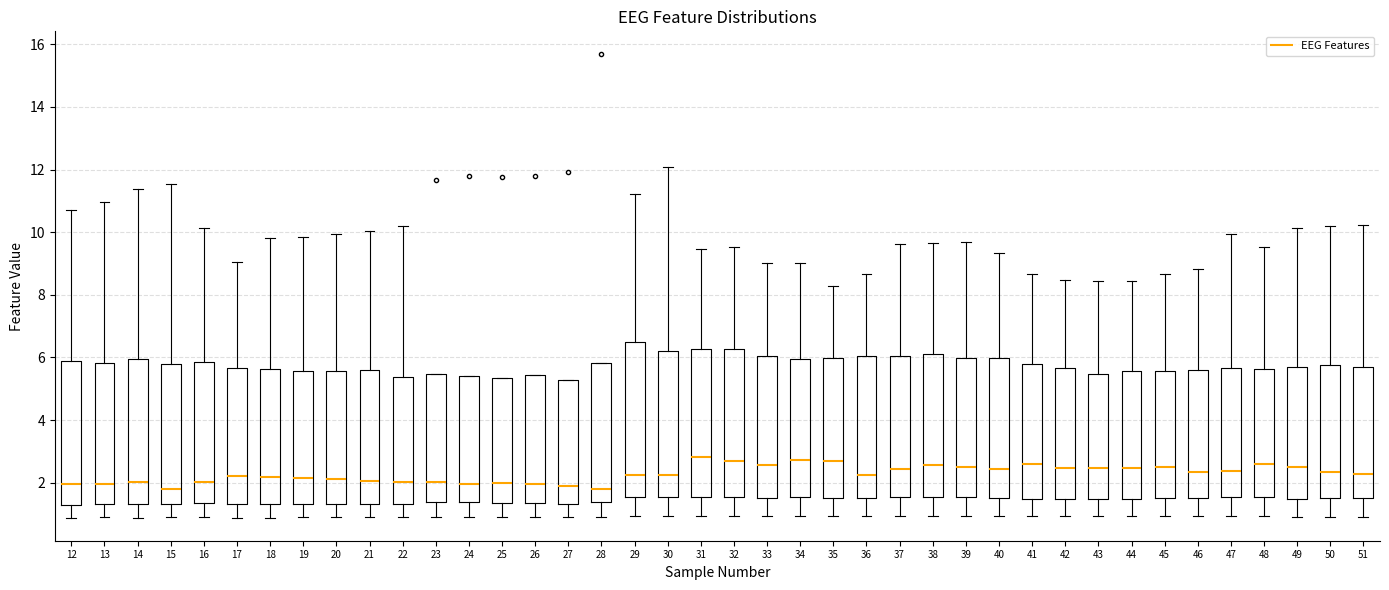

Where is the lower edge of the box at x = 25 on the y-axis? The values are not printed on the chart, so give them approximately, as read against the axis.

1.4